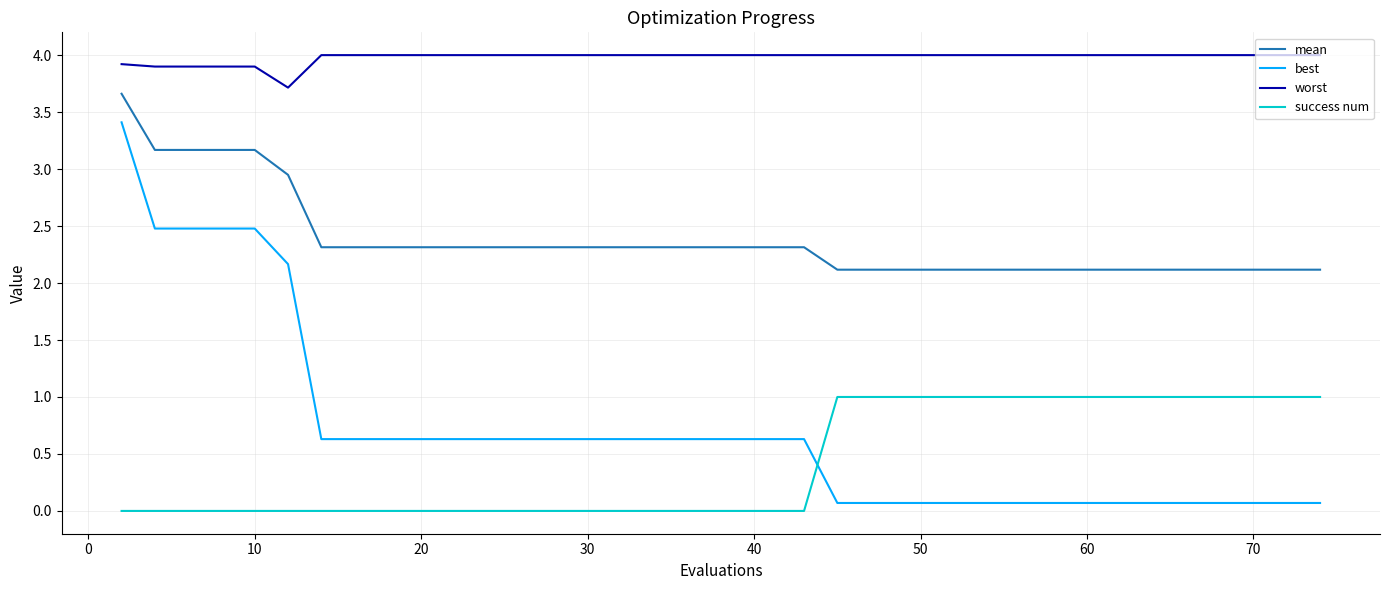

Is this an area chart (filled region under the line)?

No